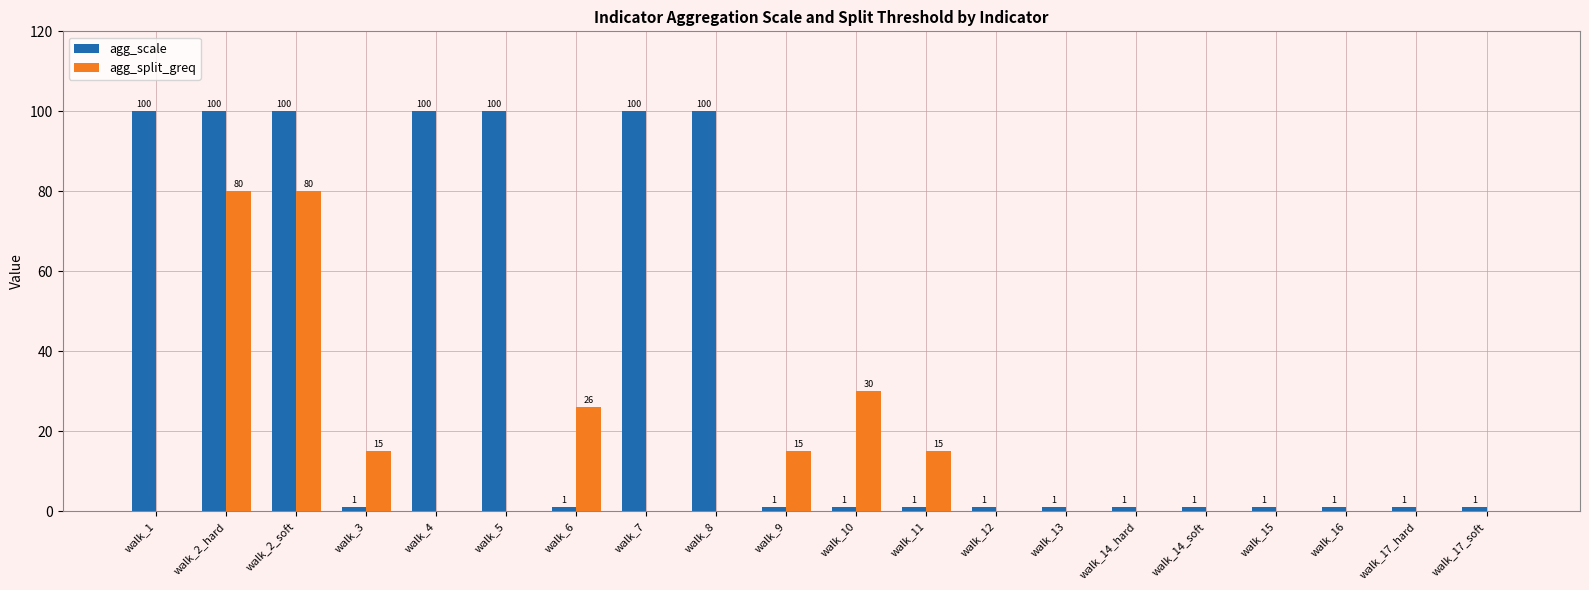

What is the maximum value for agg_split_greq?

80